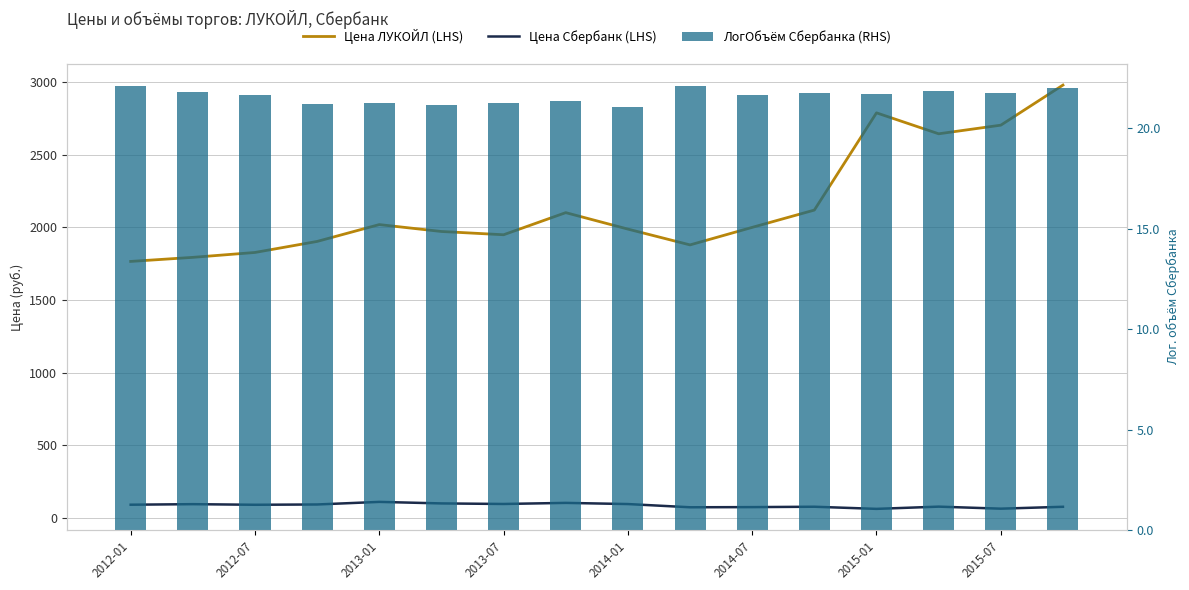

What is the value of the ЛогОбъём Сбербанка (RHS) bar at the 3rd from the left?

21.7